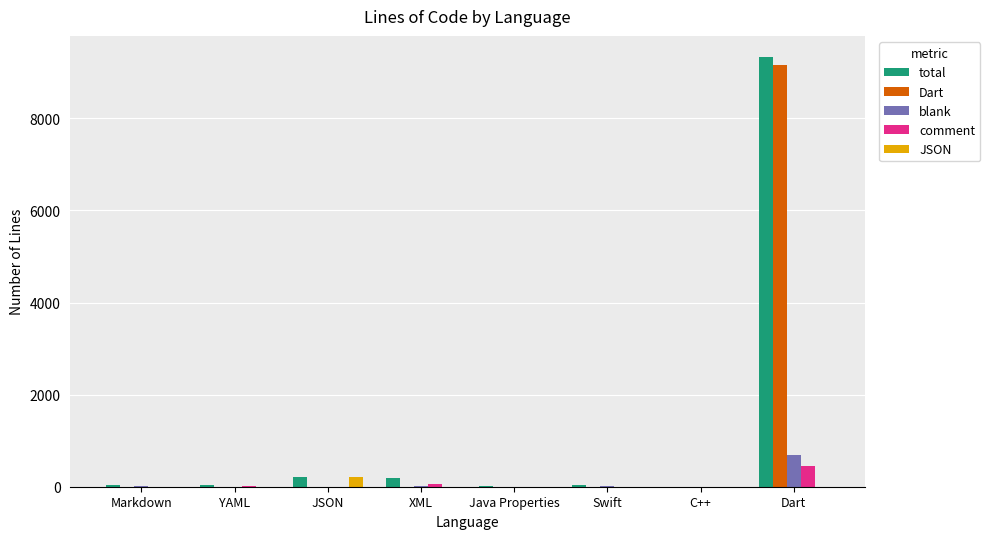

Between YAML and Dart, which series saw the biggest shift?

total